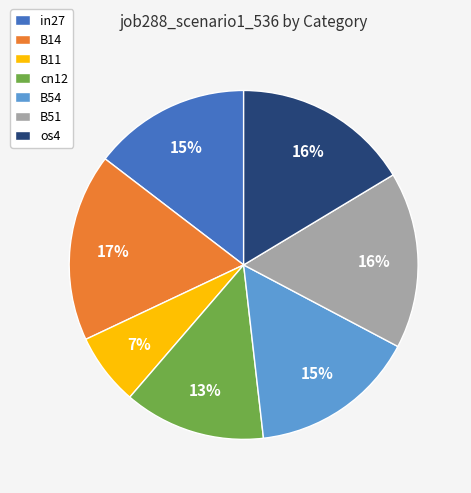

Does B51 represent more than half of the total?

No